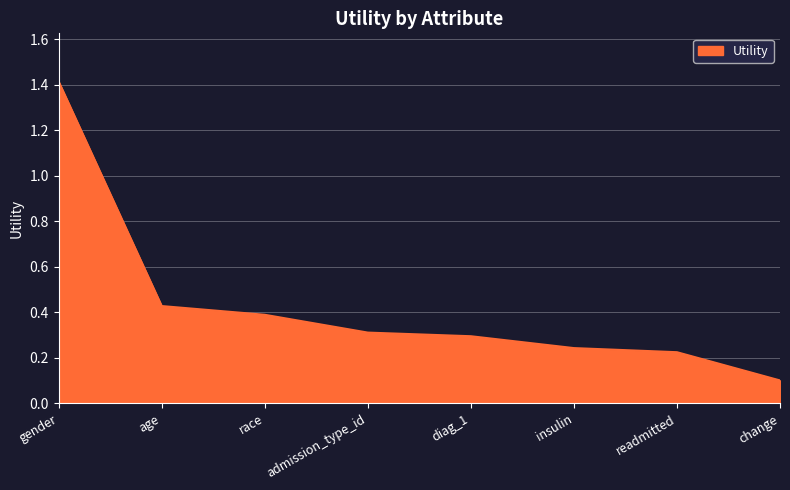

What is the minimum value shown in the chart?

0.1